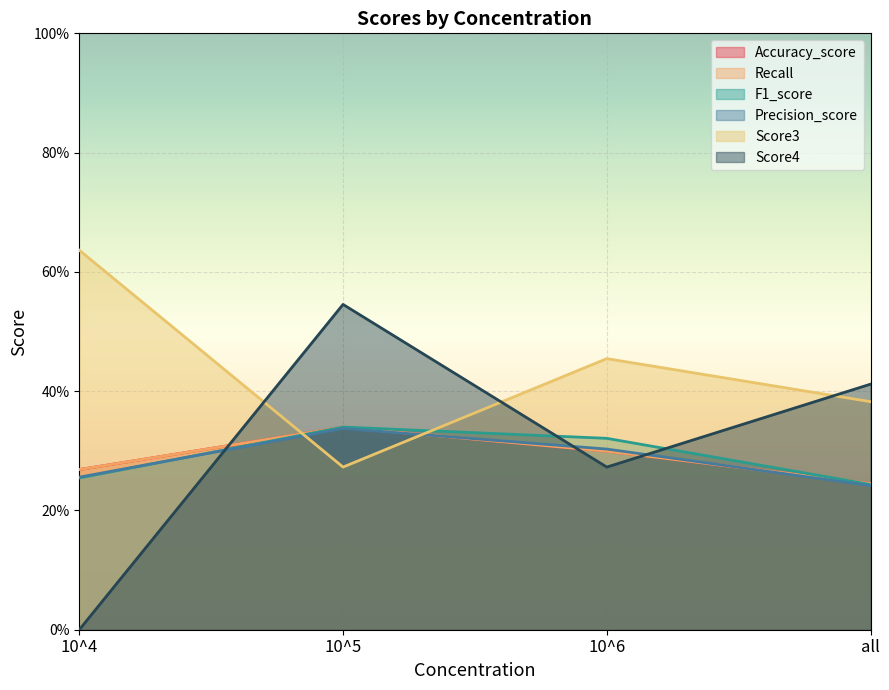

What value does the F1_score series have at 10^5?

0.3